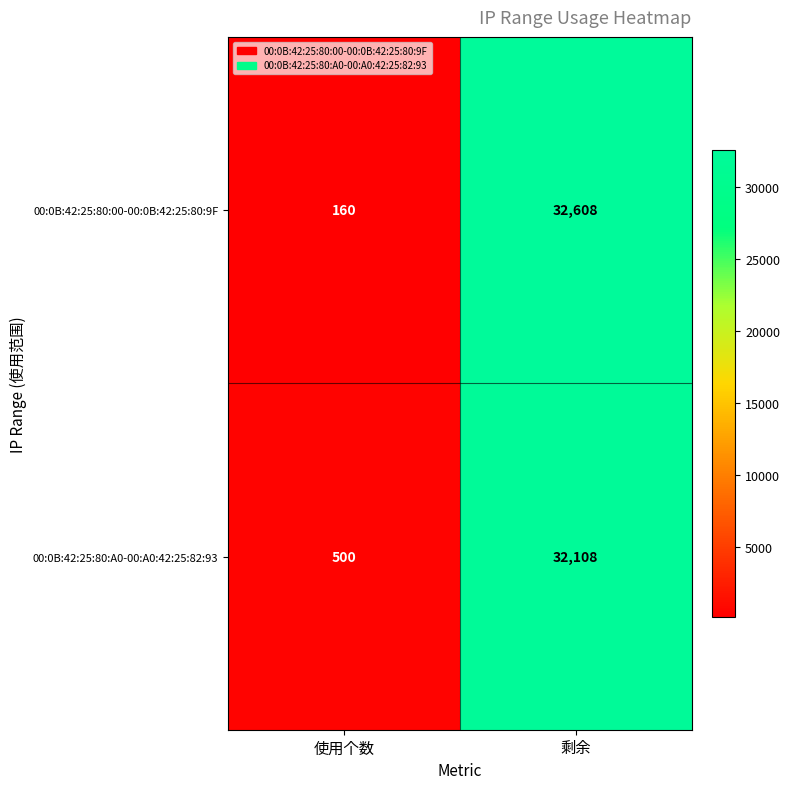

What is the average value of the 00:0B:42:25:80:00-00:0B:42:25:80:9F series?

16384